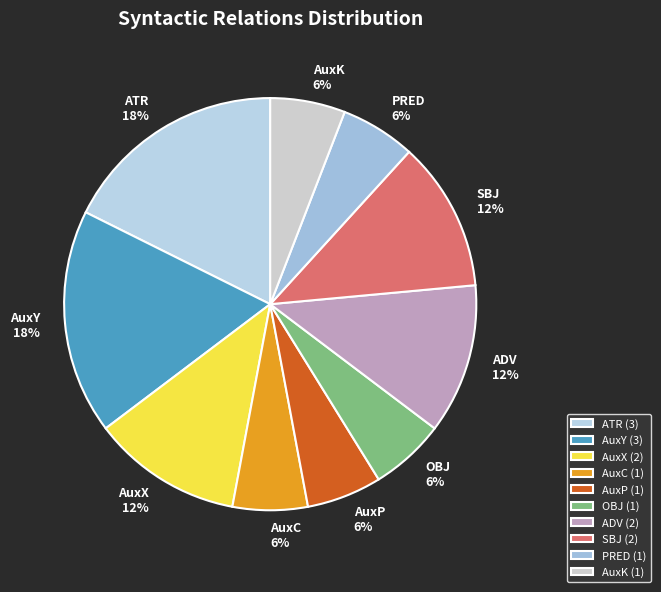

The ATR slice represents 18% of the pie. True or false?

True